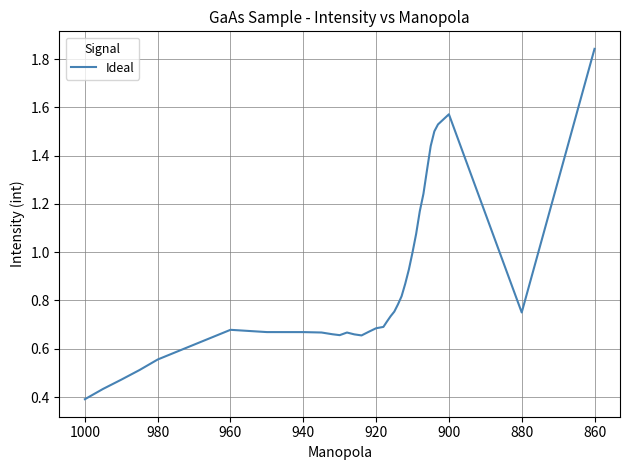

How many lines are shown in the chart?

1